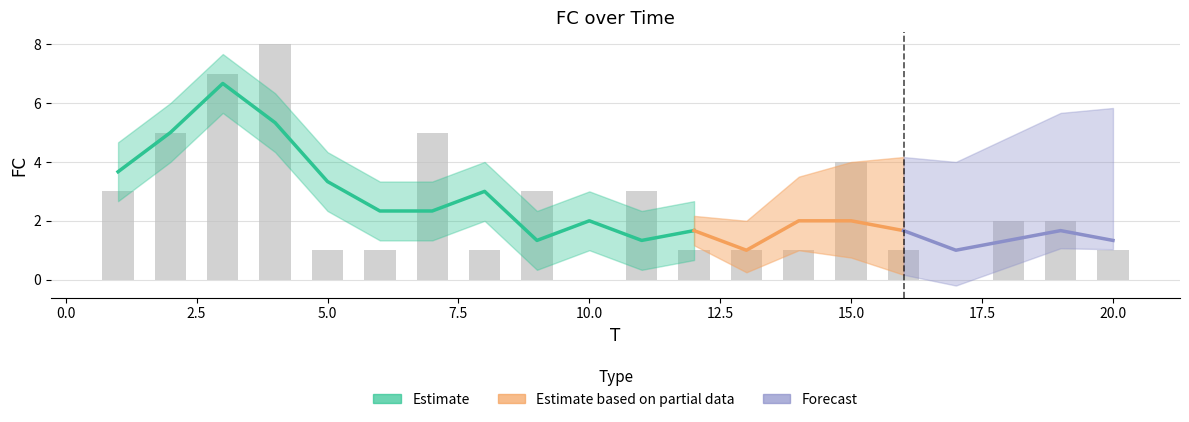

Approximately how many times larger is the value at 14 compared to 15?

0.2